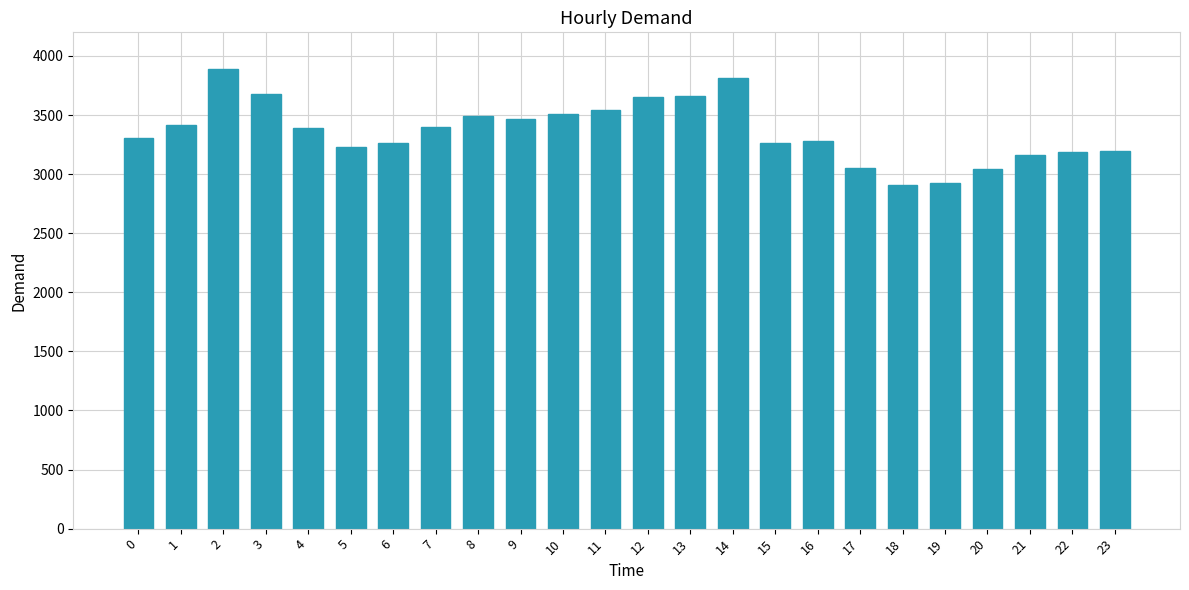

Between 19 and 17, which is larger?

17